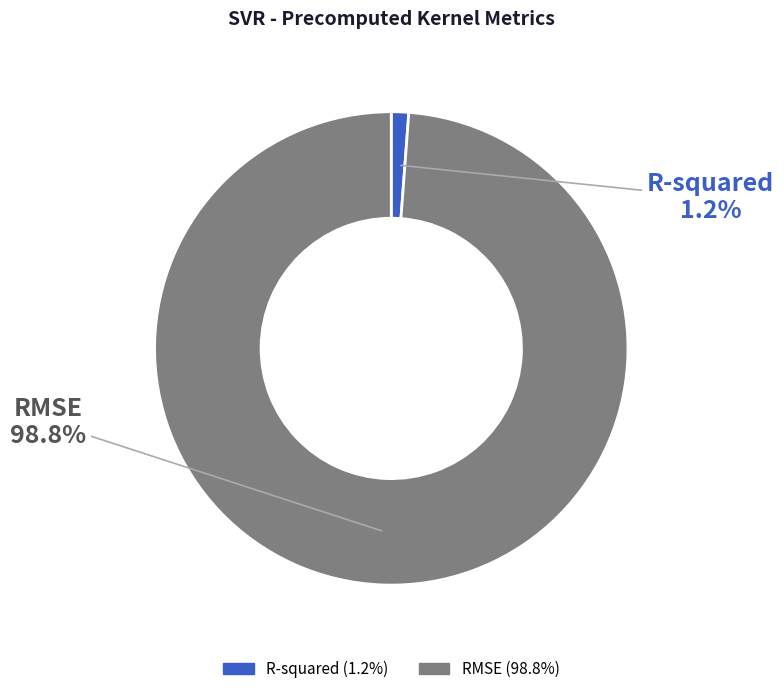

Is R-squared the majority of the pie?

No